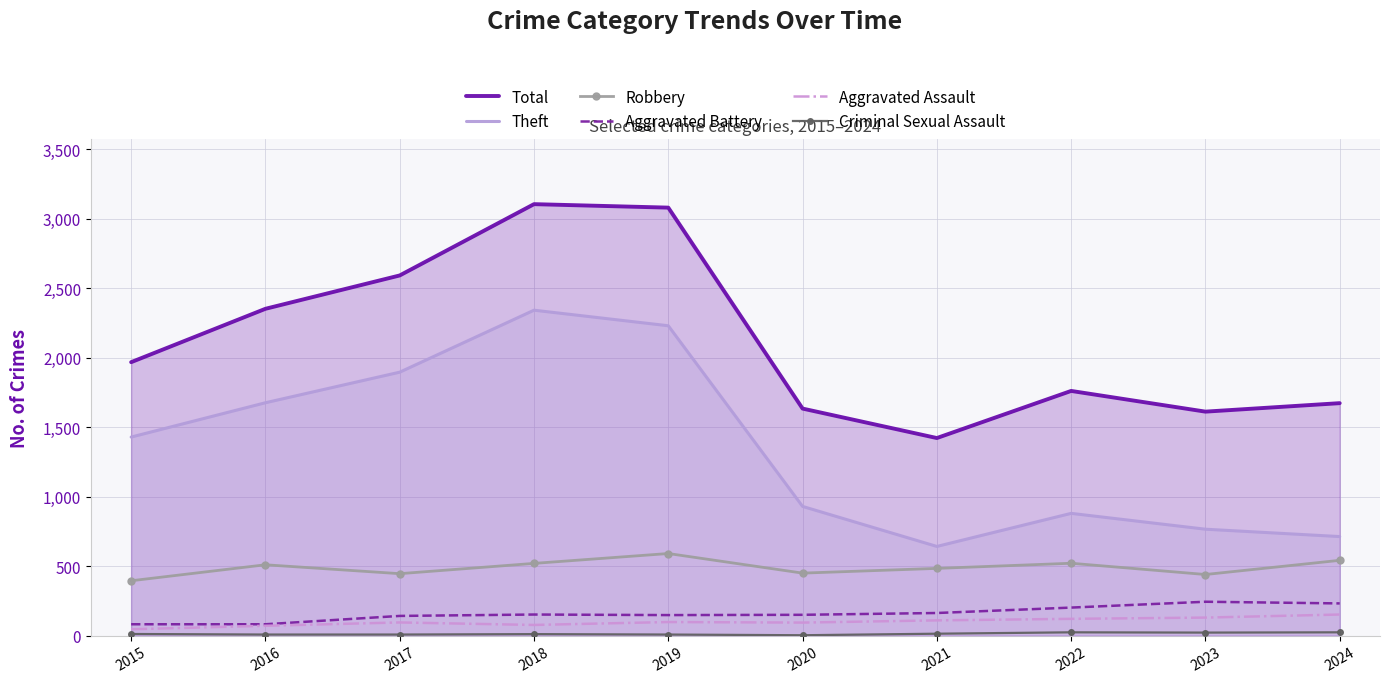

Between 2023 and 2018, which is larger?

2018